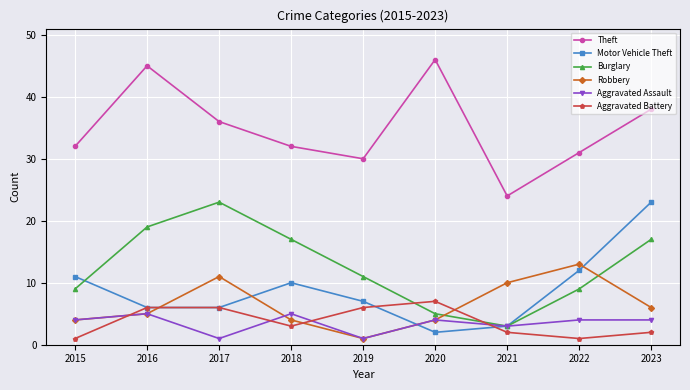

What is the value of the Aggravated Assault point at the 9th from the left?

4